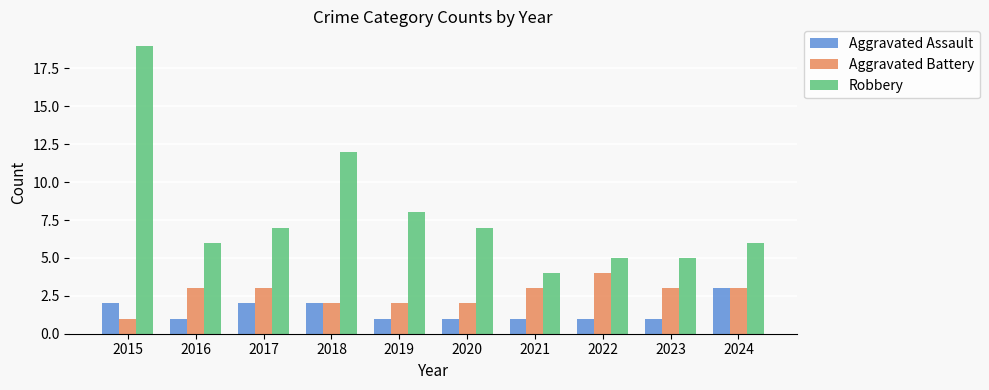

How many Aggravated Battery values are between 2 and 3?

8